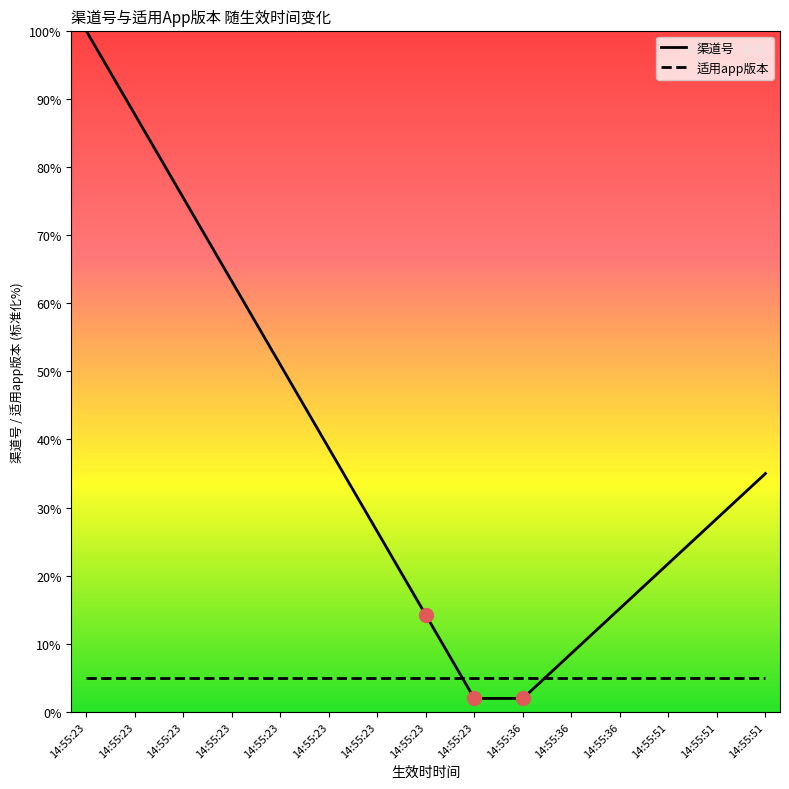

What is the total value across all series at 14:55:23?

105.0